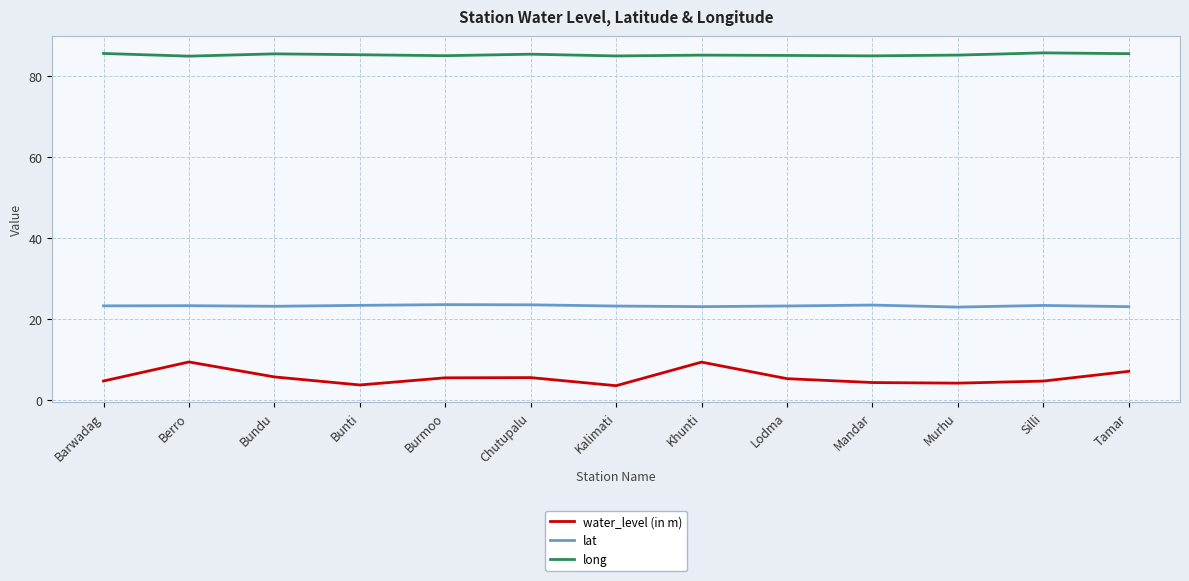

Rank the series by their maximum value, from highest to lowest.

long, lat, water_level (in m)